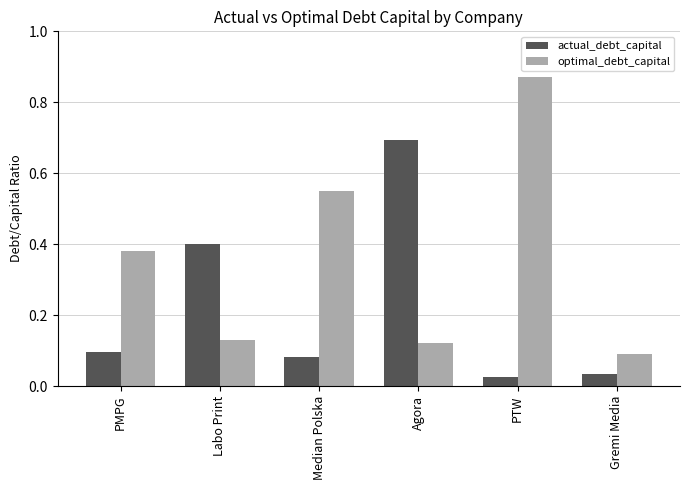

What is the sum of all actual_debt_capital values?

1.3